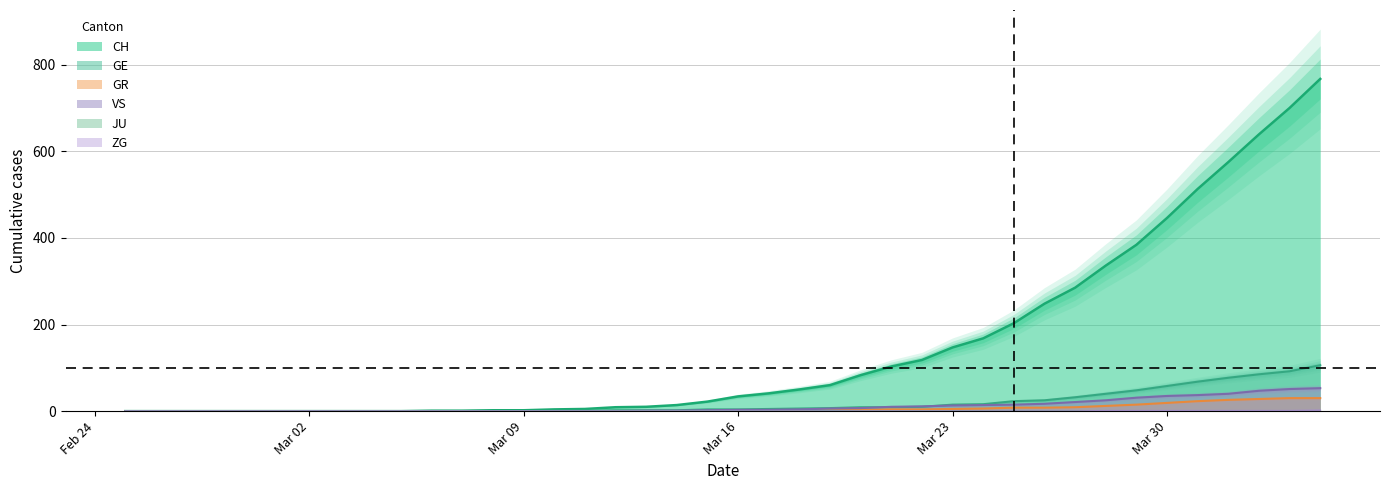

What is the highest value of the VS series?

53